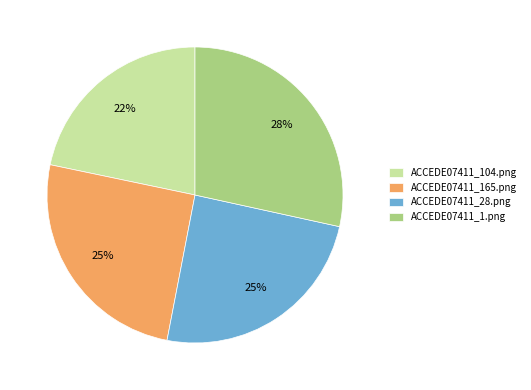

Which has a higher value, ACCEDE07411_104.png or ACCEDE07411_165.png?

ACCEDE07411_165.png